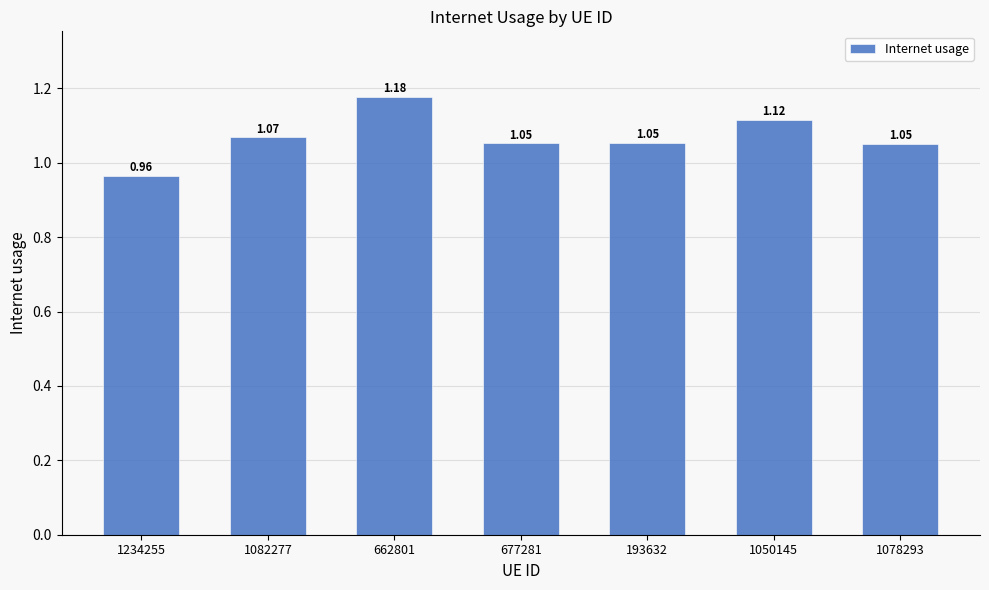

How many bars are there in total?

7